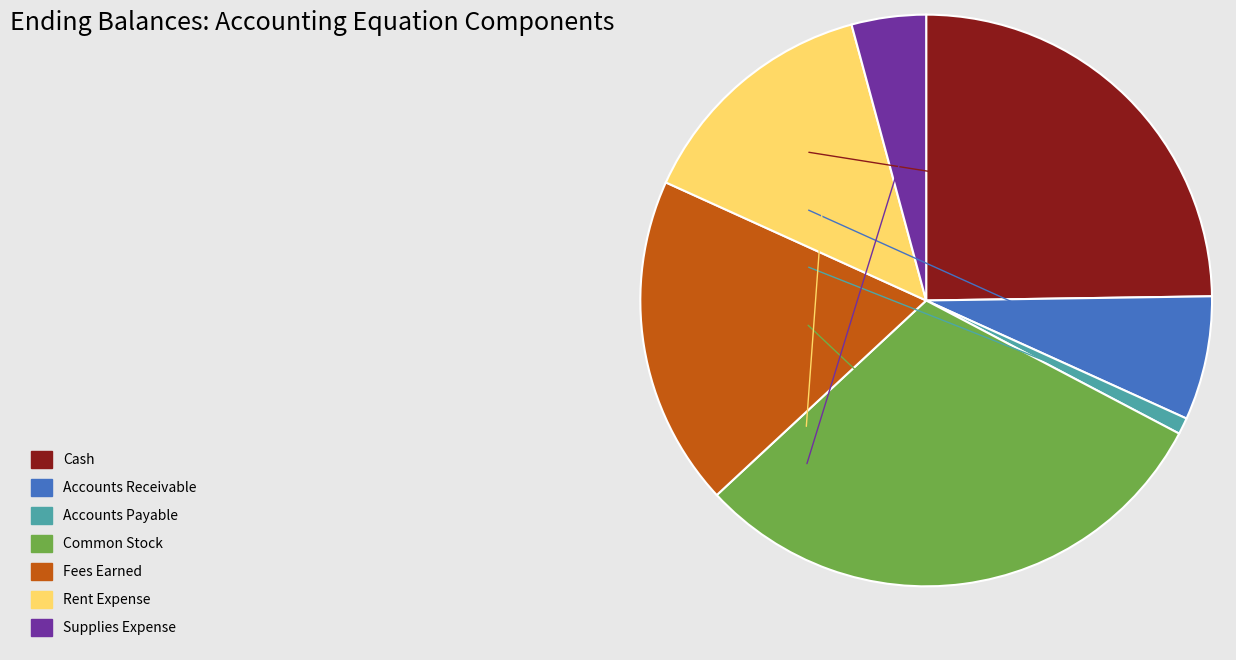

Rank the categories by value from highest to lowest.

Common Stock, Cash, Fees Earned, Rent Expense, Accounts Receivable, Supplies Expense, Accounts Payable